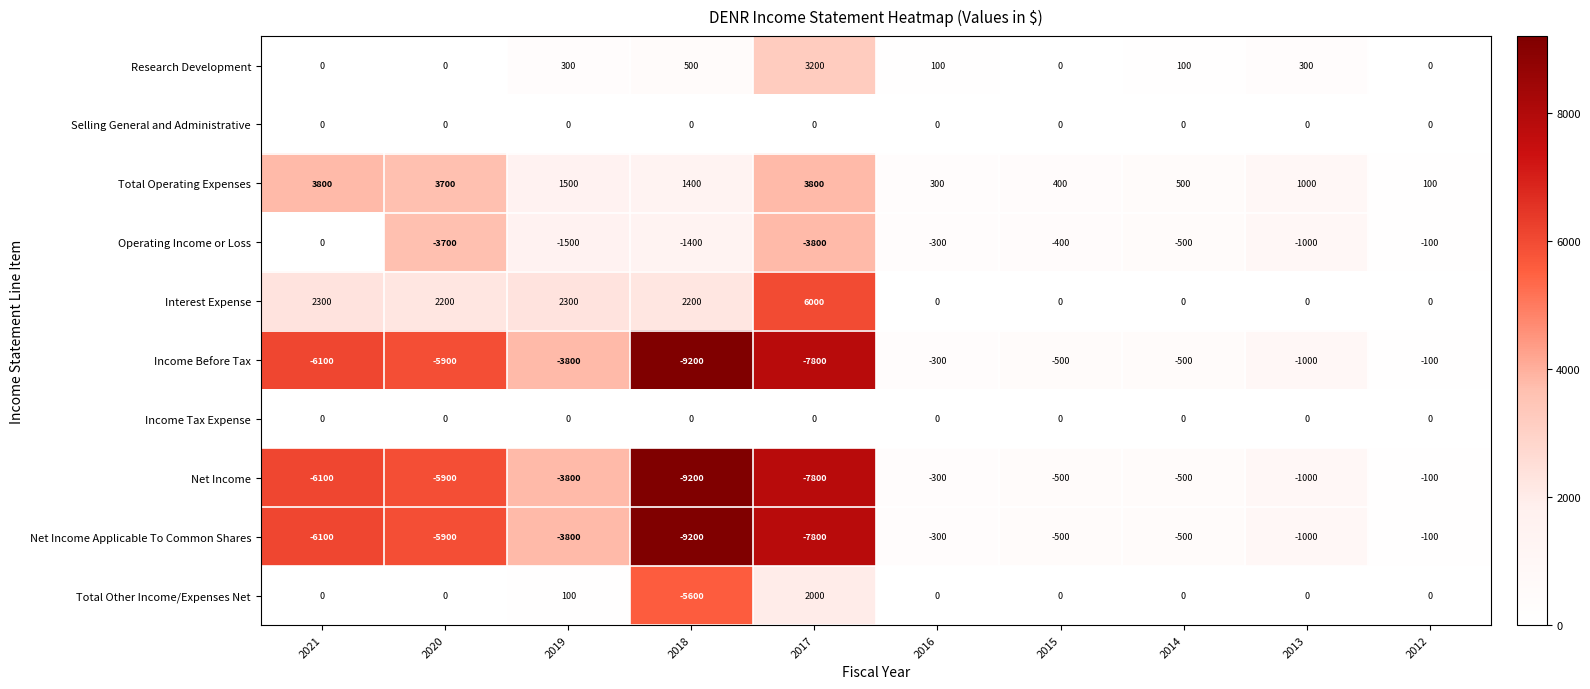

What is the difference between the highest and lowest values at 2021?

9900